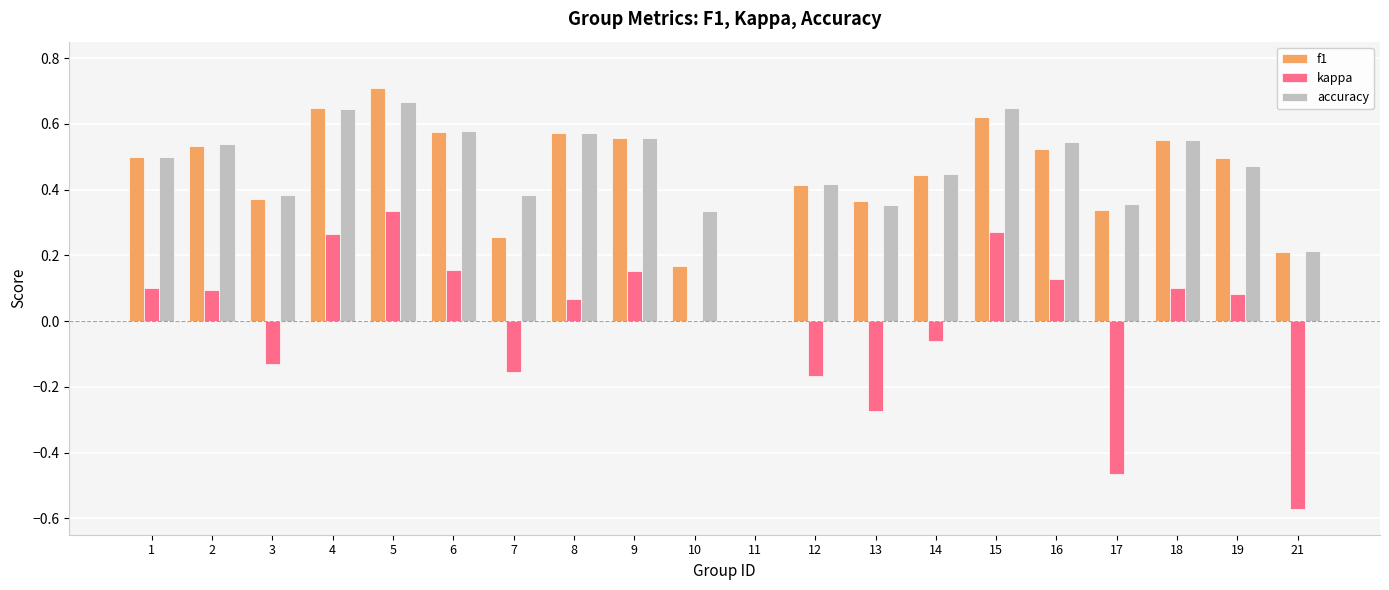

What are all the series names shown in the legend?

f1, kappa, accuracy